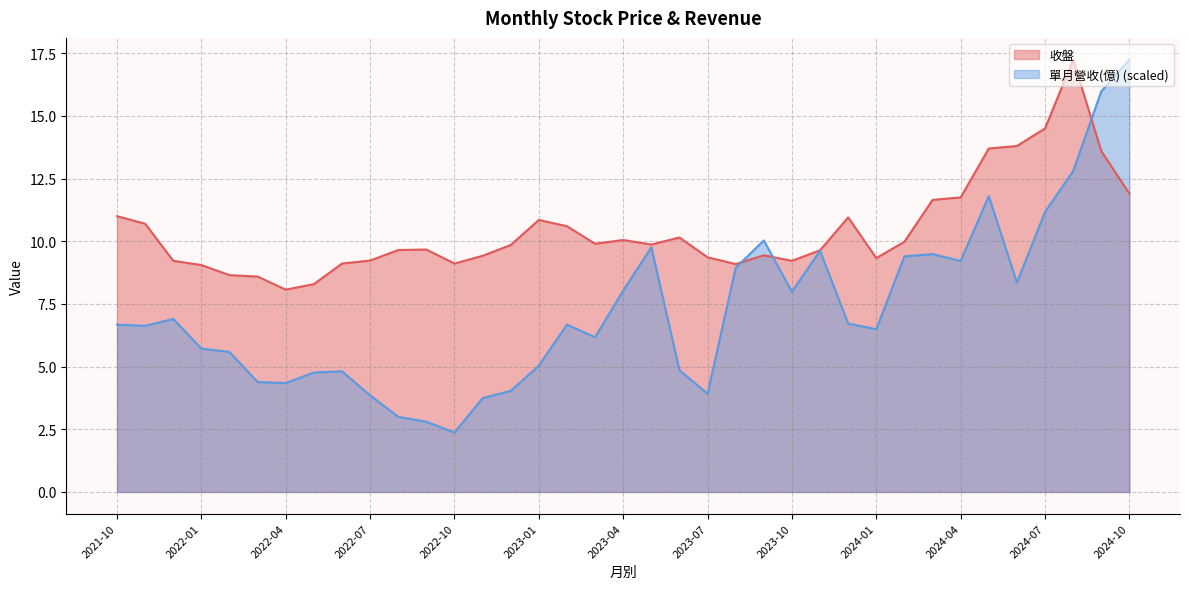

Rank the series by their average value, from lowest to highest.

單月營收(億) (scaled), 收盤